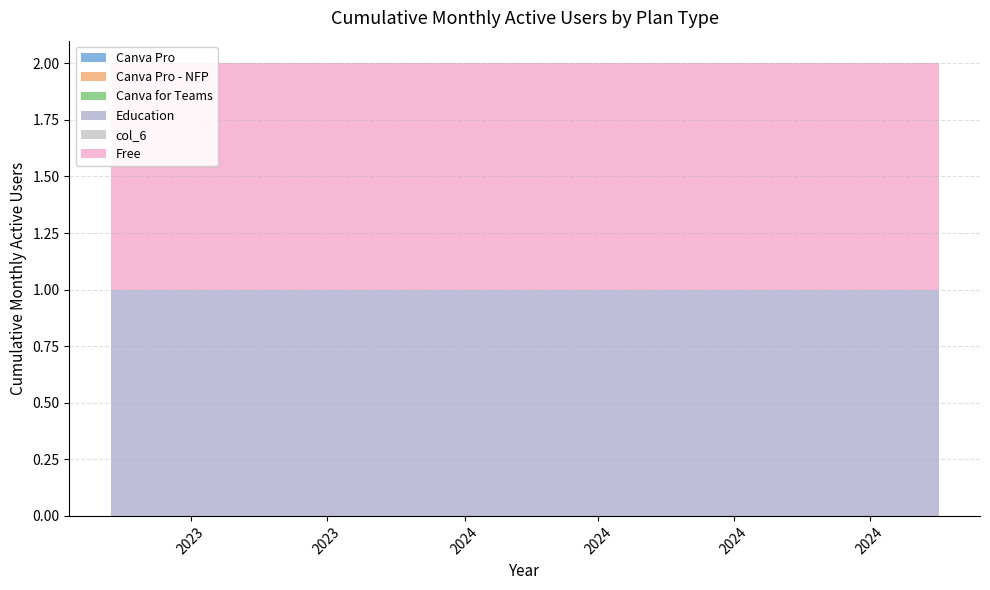

Reading left to right, transcribe all the data shown in this chart.

col_2: 0	0	0	0	0	0	0	0	0	0	0	0	0	0	0	0	0	0	0	0	0	0	0	0	0	0	0	0	0	0	0	0	0	0	0	0	0	0	0
col_3: 0	0	0	0	0	0	0	0	0	0	0	0	0	0	0	0	0	0	0	0	0	0	0	0	0	0	0	0	0	0	0	0	0	0	0	0	0	0	0
col_4: 0	0	0	0	0	0	0	0	0	0	0	0	0	0	0	0	0	0	0	0	0	0	0	0	0	0	0	0	0	0	0	0	0	0	0	0	0	0	0
col_5: 1	1	1	1	1	1	1	1	1	1	1	1	1	1	1	1	1	1	1	1	1	1	1	1	1	1	1	1	1	1	1	1	1	1	1	1	1	1	1
col_6: 0	0	0	0	0	0	0	0	0	0	0	0	0	0	0	0	0	0	0	0	0	0	0	0	0	0	0	0	0	0	0	0	0	0	0	0	0	0	0
col_7: 1	1	1	1	1	1	1	1	1	1	1	1	1	1	1	1	1	1	1	1	1	1	1	1	1	1	1	1	1	1	1	1	1	1	1	1	1	1	1